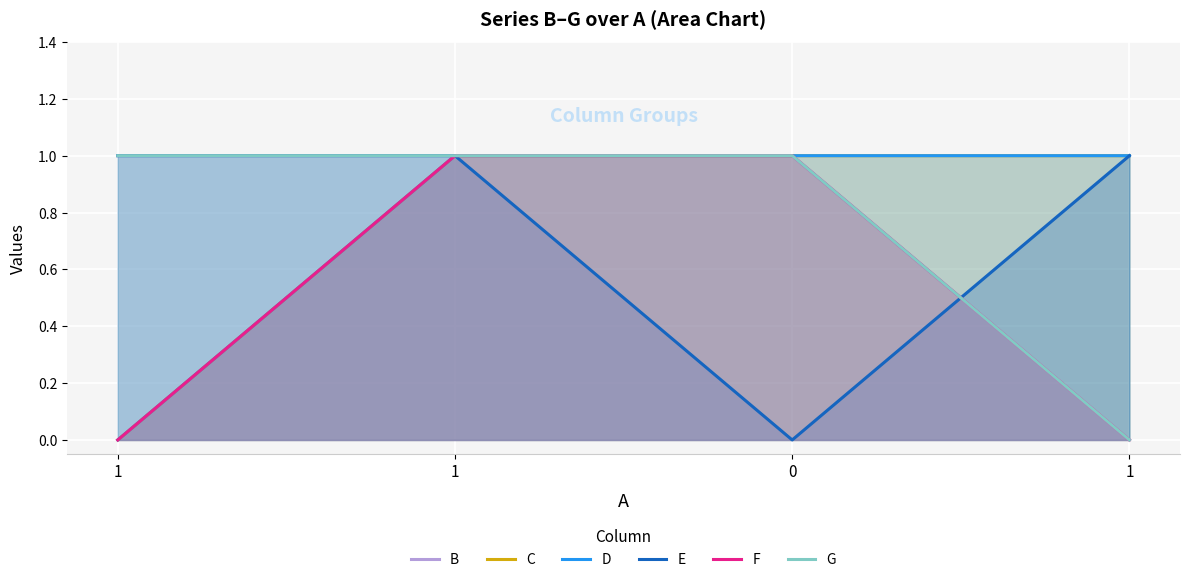

How many interior local valleys does the E series have?

1